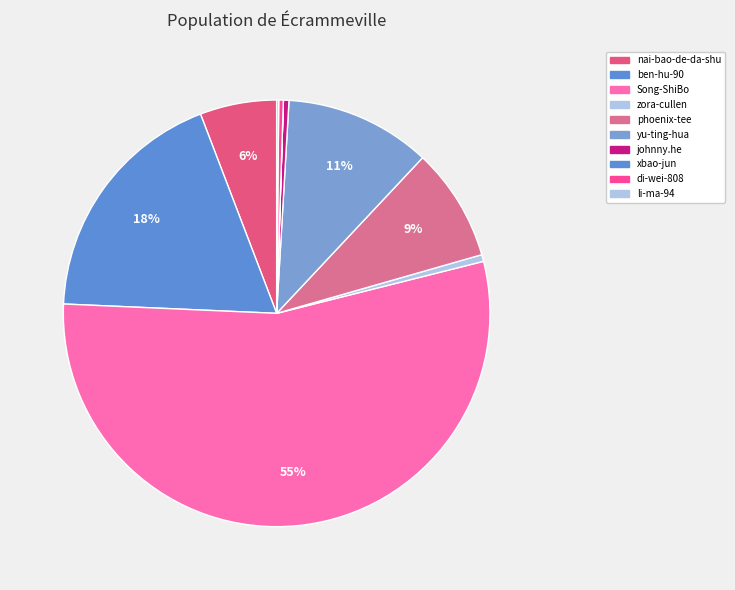

Is the sum of di-wei-808 and johnny.he greater than half?

No